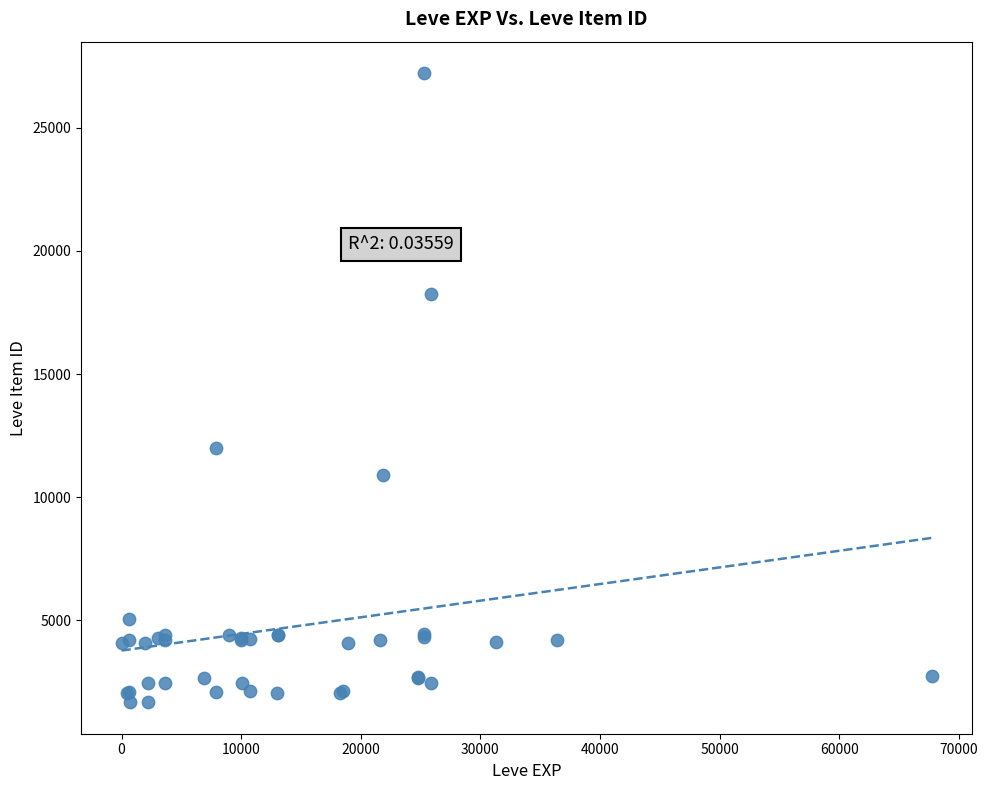

What Y value in the scatter plot is closest to 14448?

12018